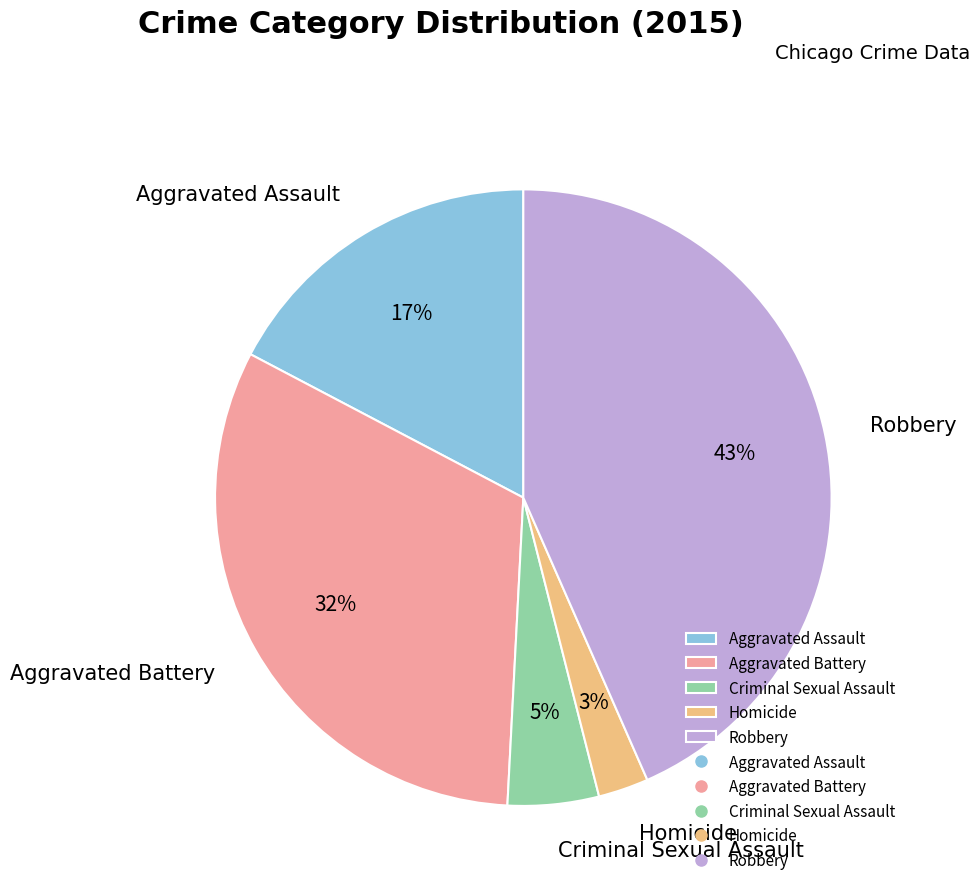

Is Robbery the majority of the pie?

No